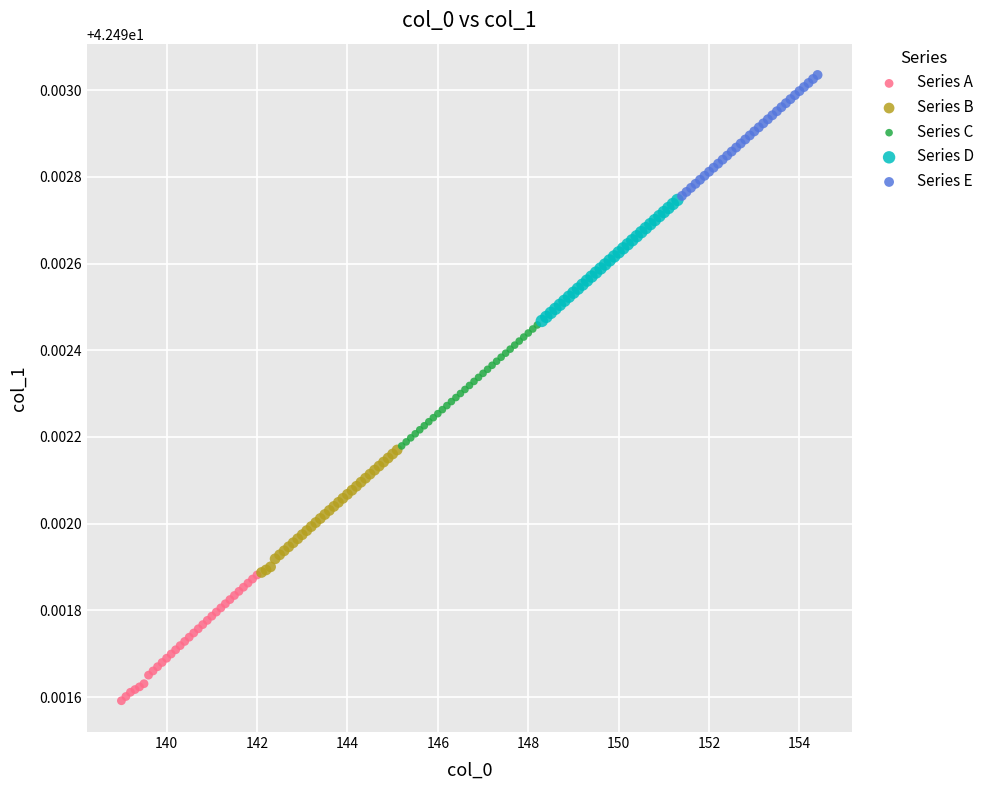

Which series contains the lowest Y value?

Series A